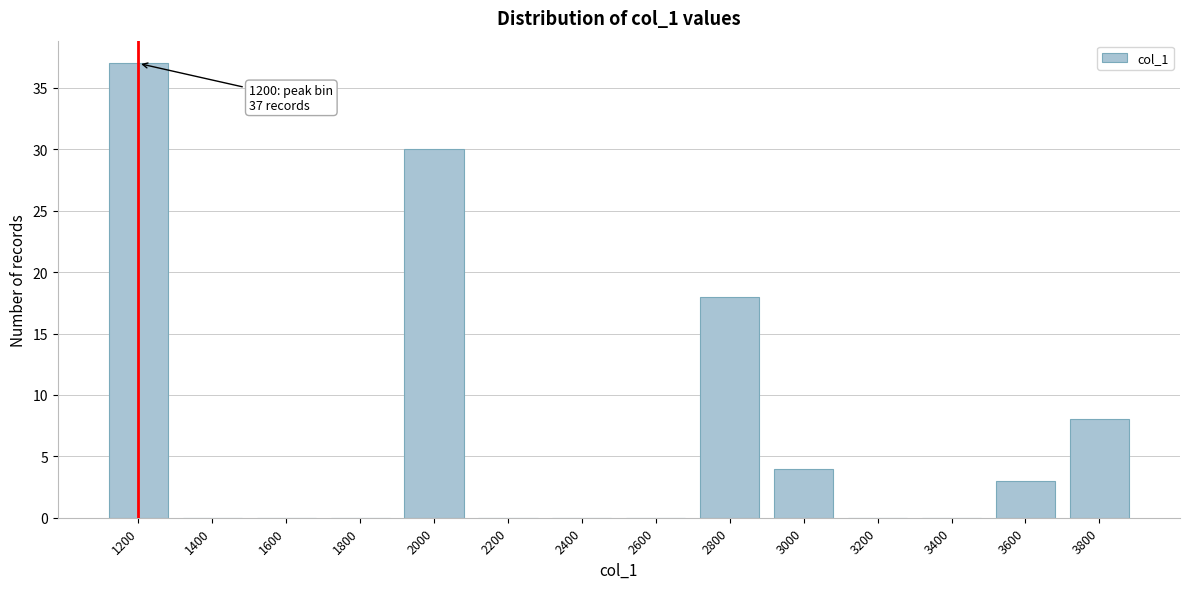

Reading left to right, transcribe all the data shown in this chart.

1200=37	1400=0	1600=0	1800=0	2000=30	2200=0	2400=0	2600=0	2800=18	3000=4	3200=0	3400=0	3600=3	3800=8